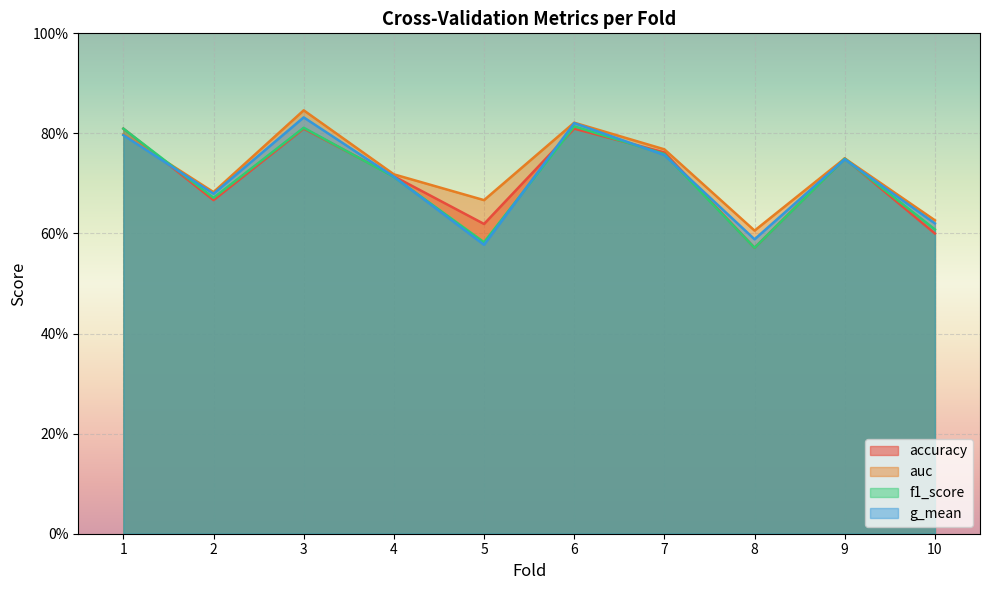

What is the value of the f1_score point at the 1st from the left?

0.8